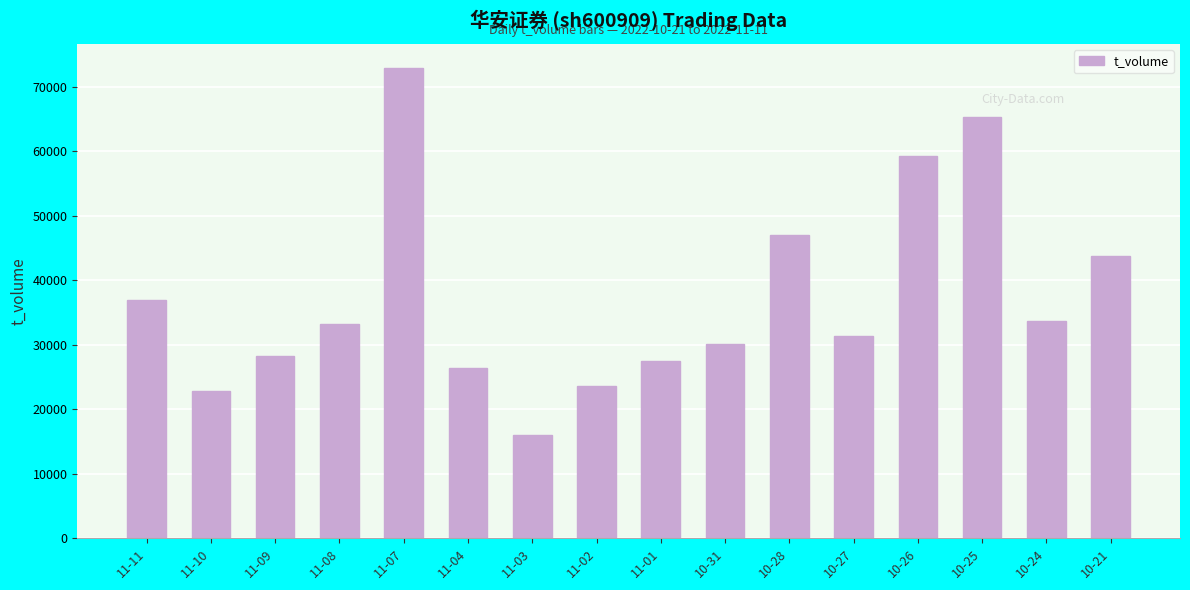

At which category does the chart reach its minimum across all series?

11-03